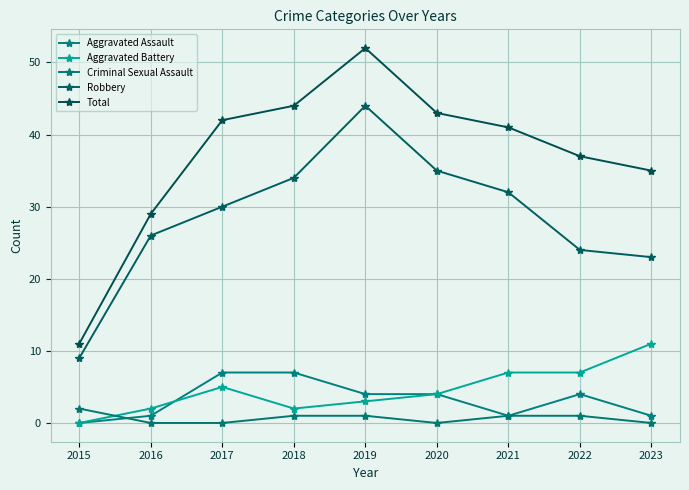

List the series in order of their peak value, lowest first.

Criminal Sexual Assault, Aggravated Assault, Aggravated Battery, Robbery, Total